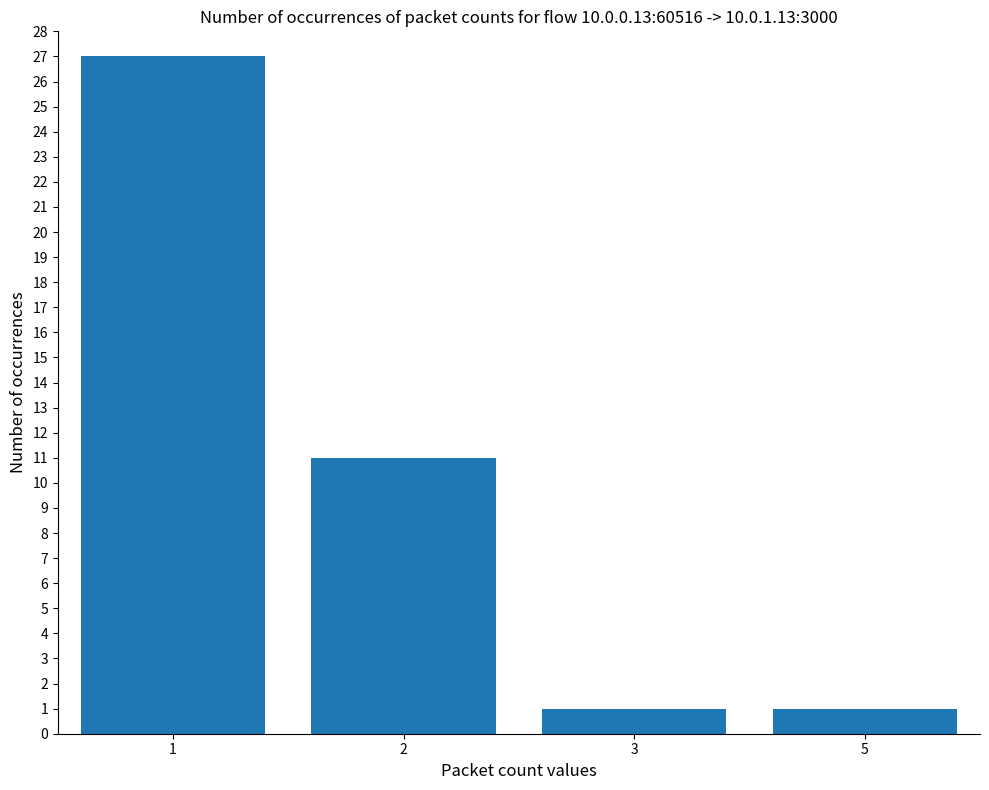

Are the bars horizontal?

No